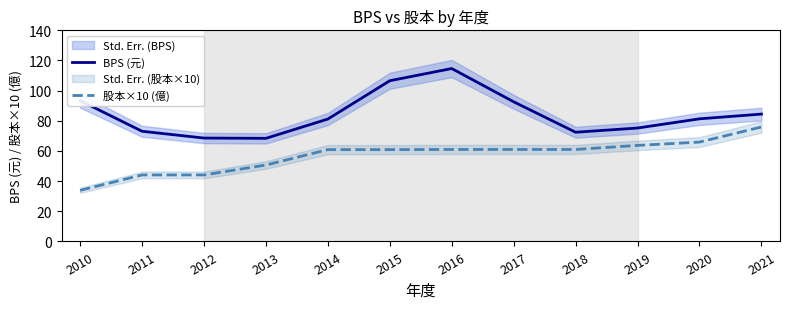

Where is BPS (元) nearest to the value 91?

2017